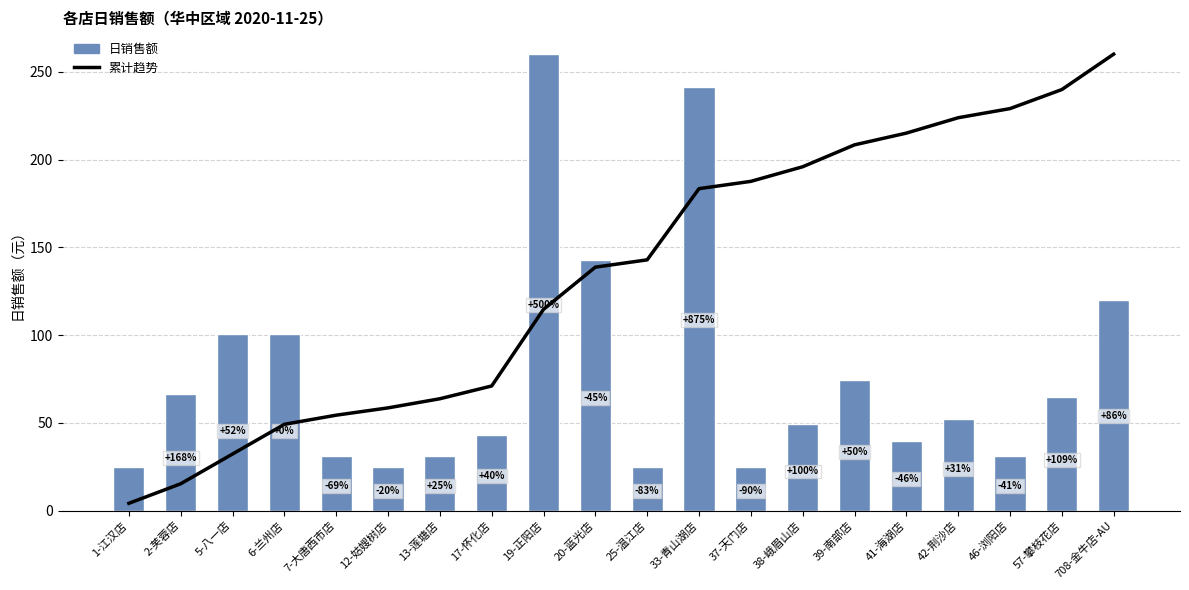

Count the number of data series in this chart.

2